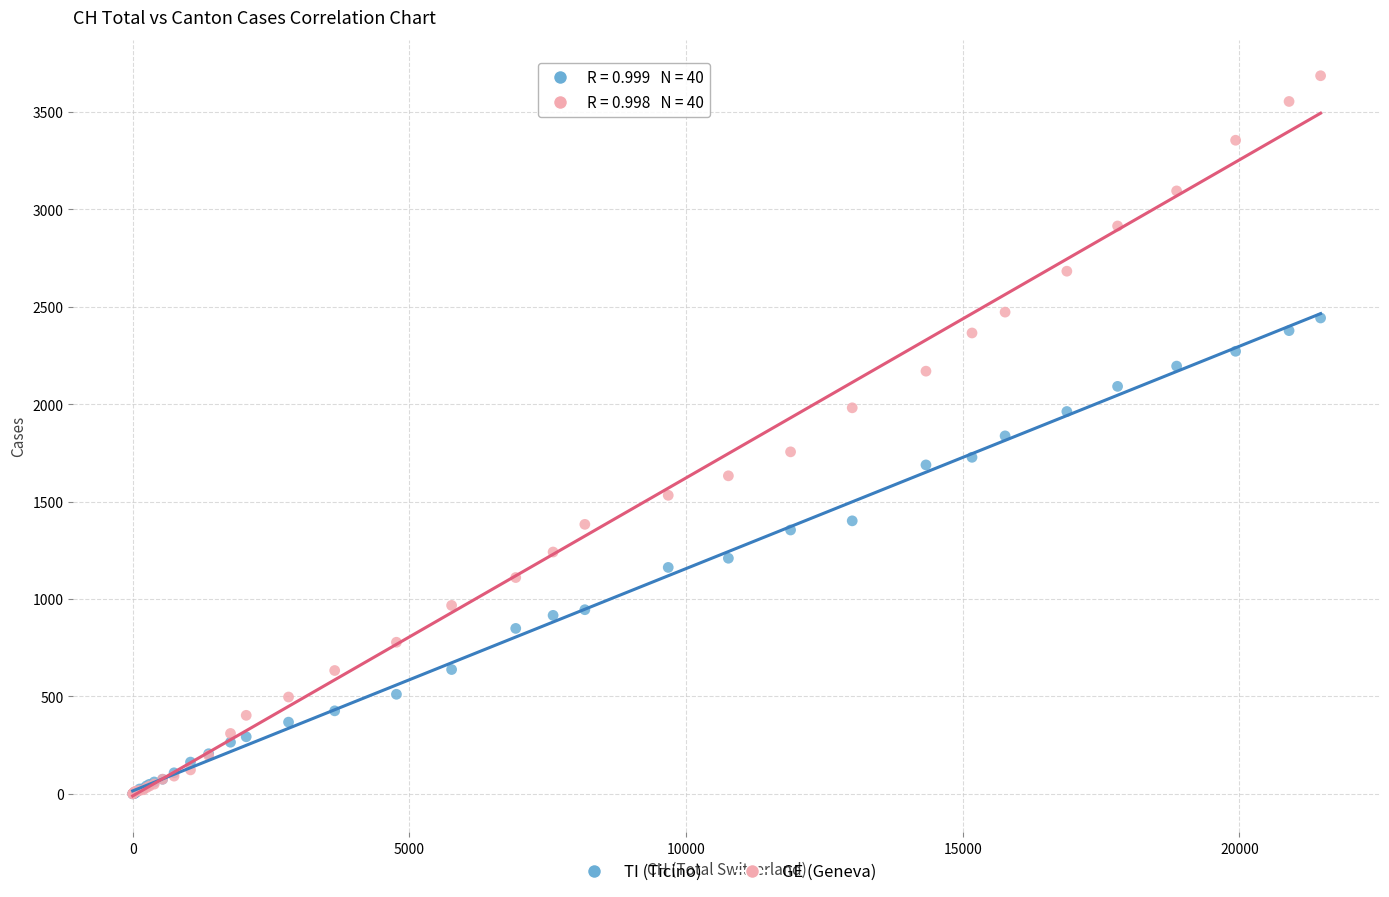

What are all the series names shown in the legend?

TI (Ticino), GE (Geneva)